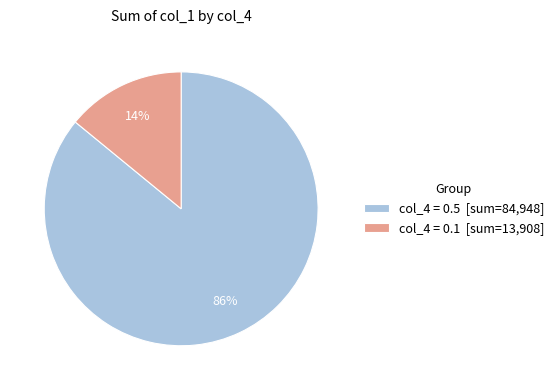

To the nearest percent, what is the difference between the largest and smallest slice percentages?

72%